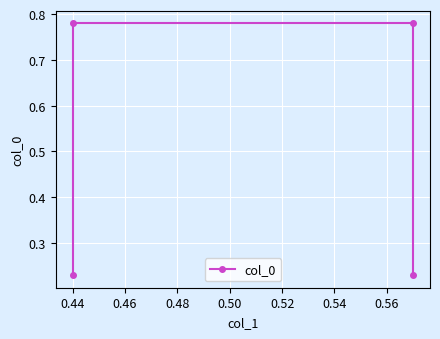

True or false: there are more than 1 points higher than both neighbors.

False